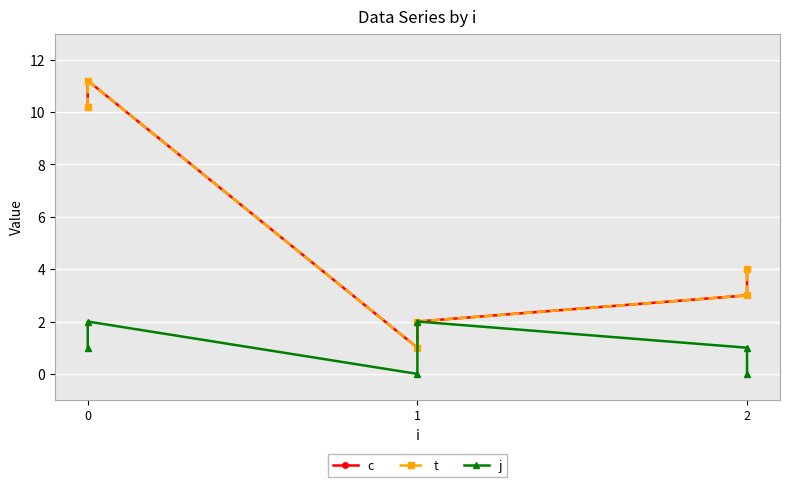

The value of c at 2 is 4.7. True or false?

False